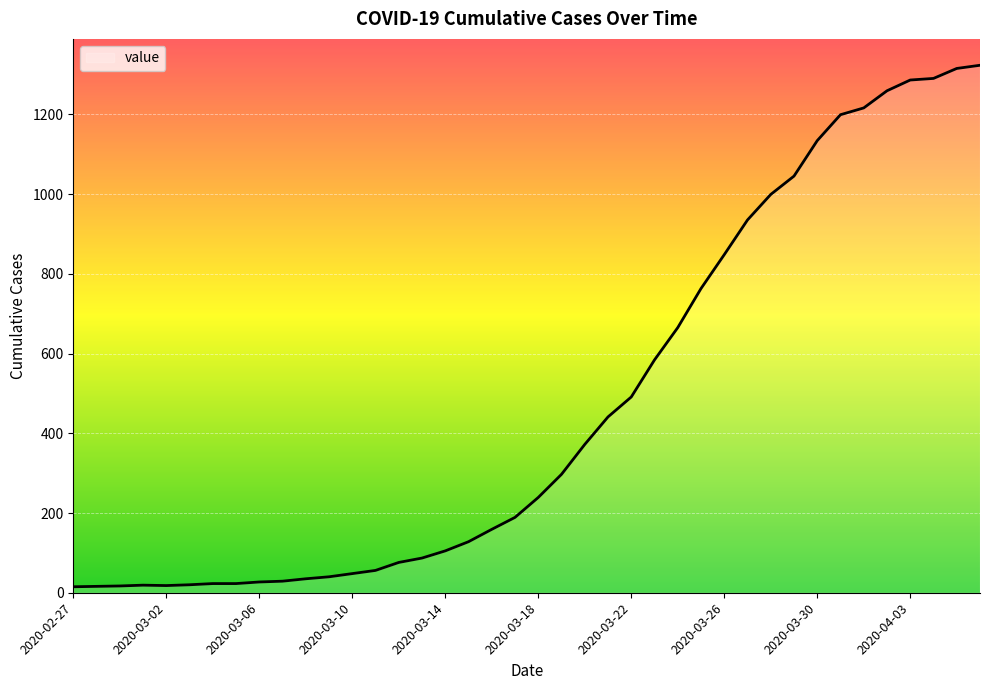

What is the maximum value shown in the chart?

1323